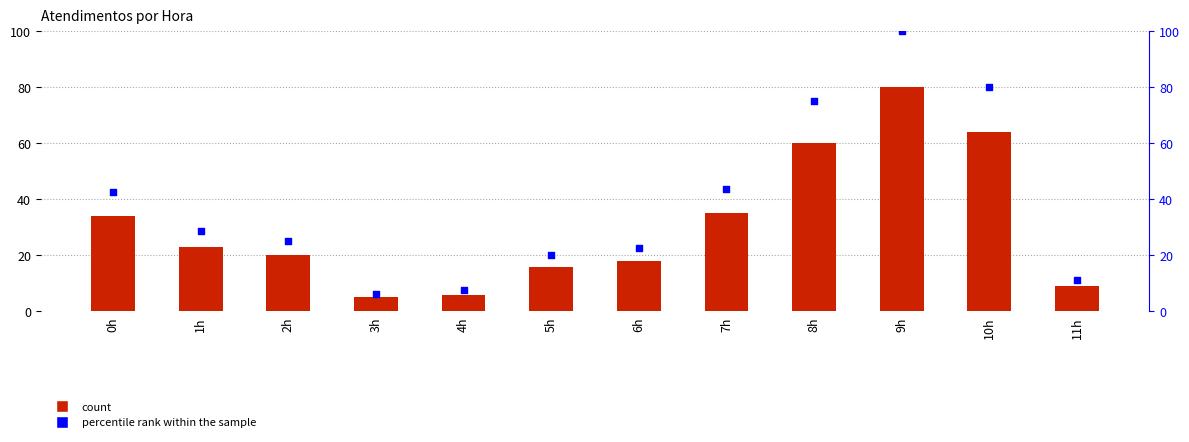

At which category is the sum across all series the highest?

9h